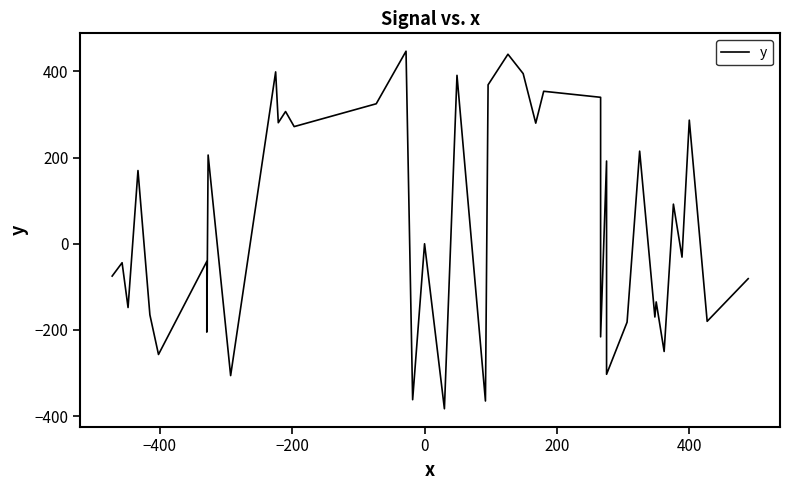

Does the chart display data point markers on the line(s)?

No